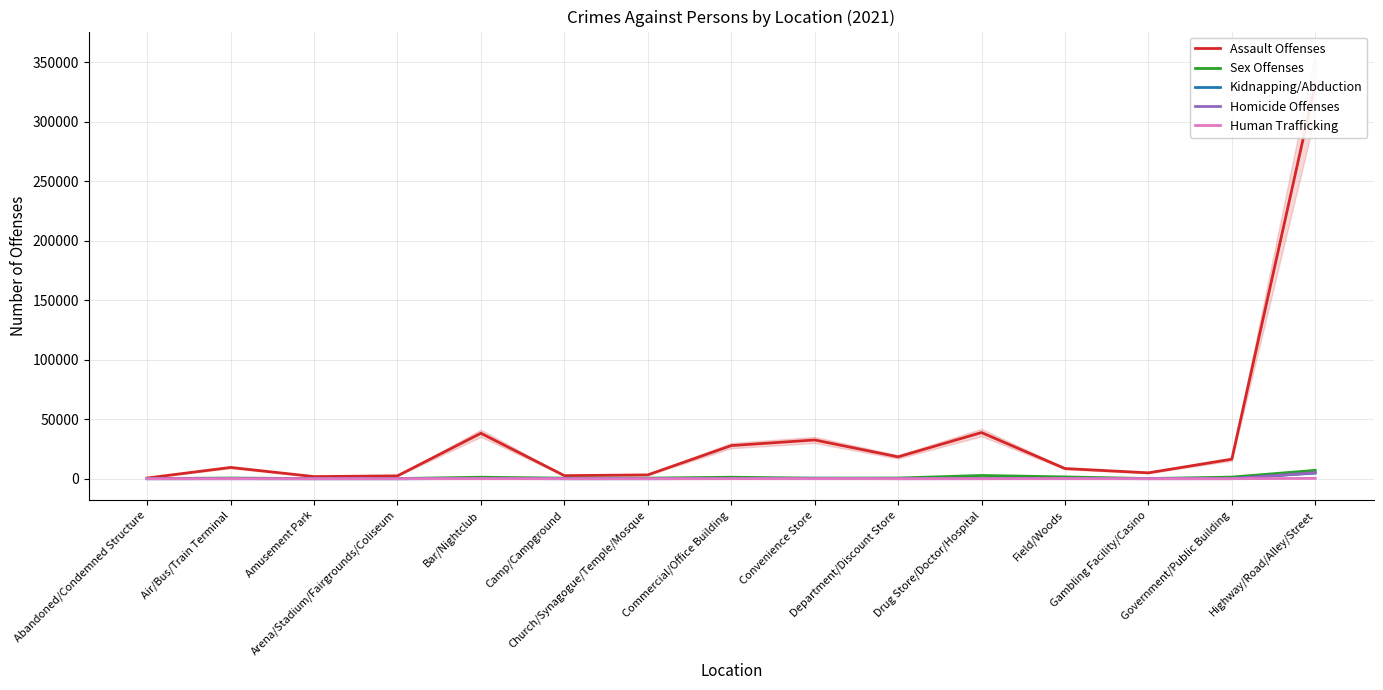

What value does the Human Trafficking series have at Convenience Store, to the nearest 5?

5